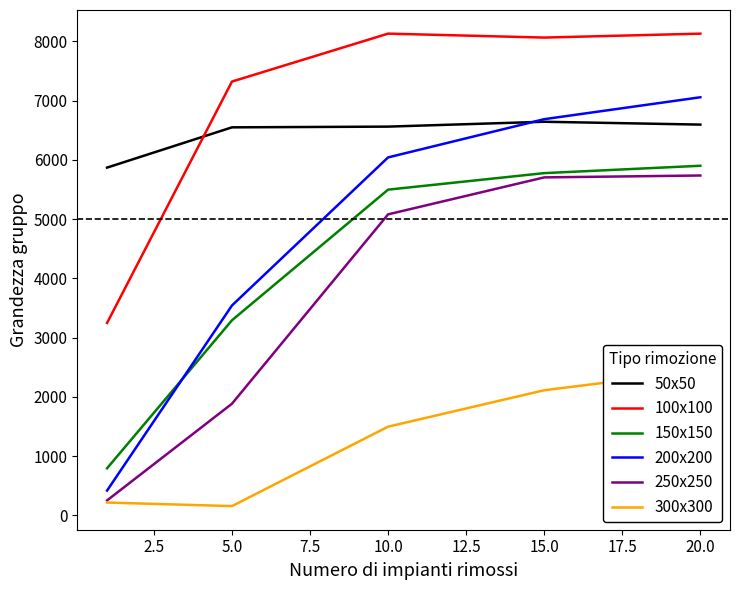

Reading left to right, list all the values displayed in this chart.

50x50: 5868.4	6547.9	6560.2	6642.3	6594.3
100x100: 3246.2	7320.6	8130.0	8063.3	8129.6
150x150: 793.0	3291.2	5496.3	5775.1	5899.4
200x200: 416.4	3540.9	6040.4	6685.8	7055.7
250x250: 250.4	1882.6	5079.1	5703.2	5735.0
300x300: 214.3	154.4	1495.2	2110.2	2438.0